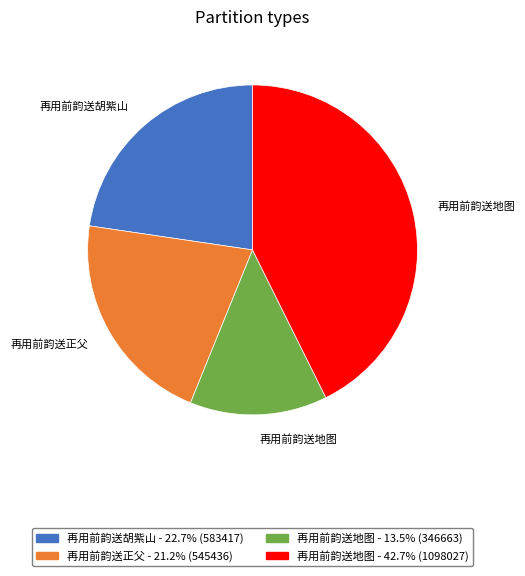

Does any single category account for the majority?

No